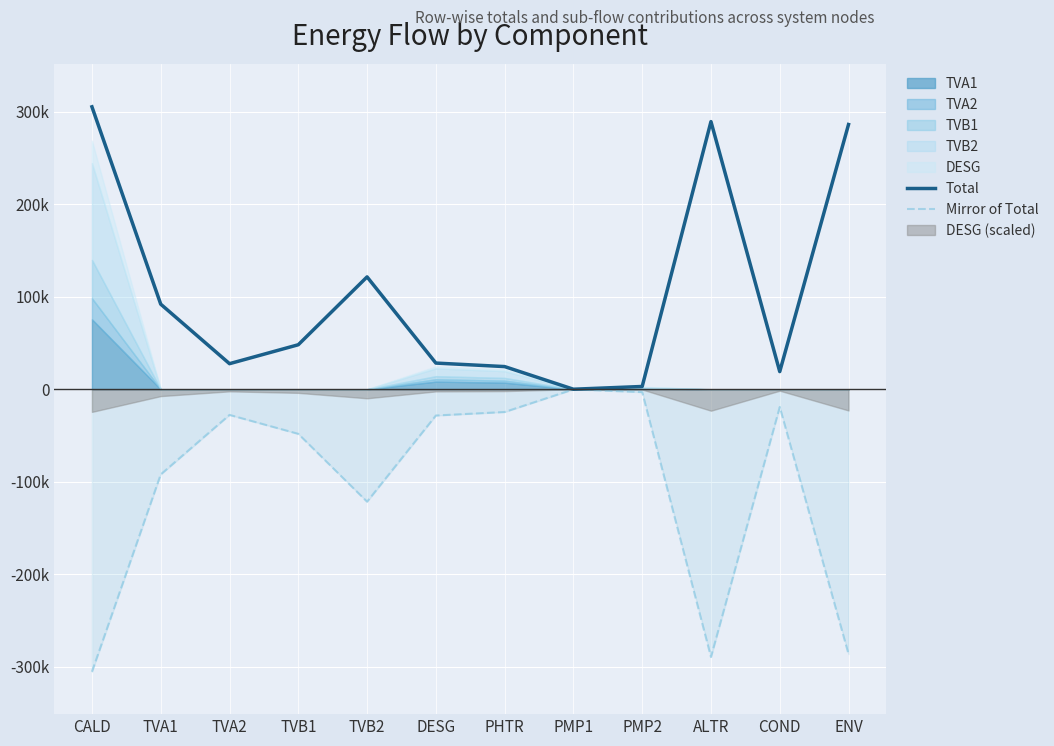

At how many categories does at least one series exceed -293069?

12